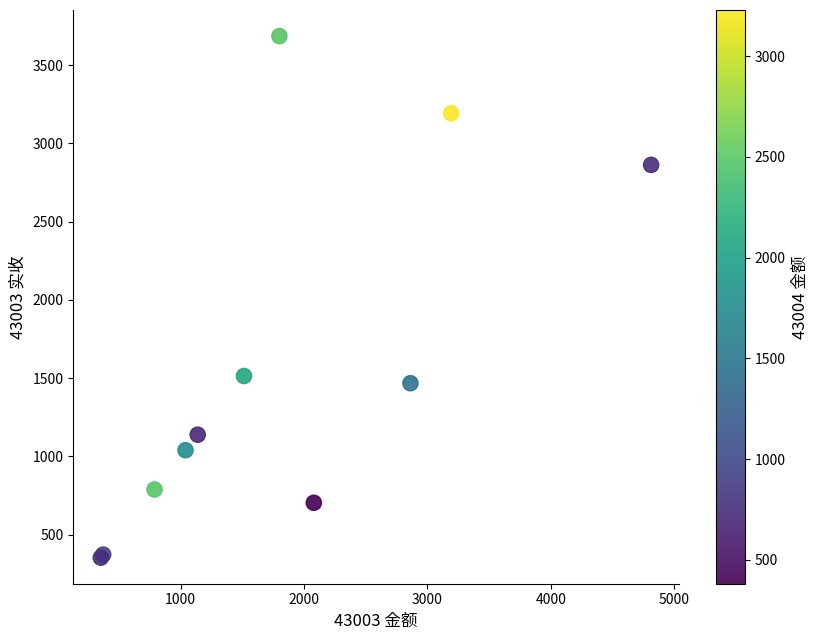

What Y value in the scatter plot is closest to 2018?

1513.0